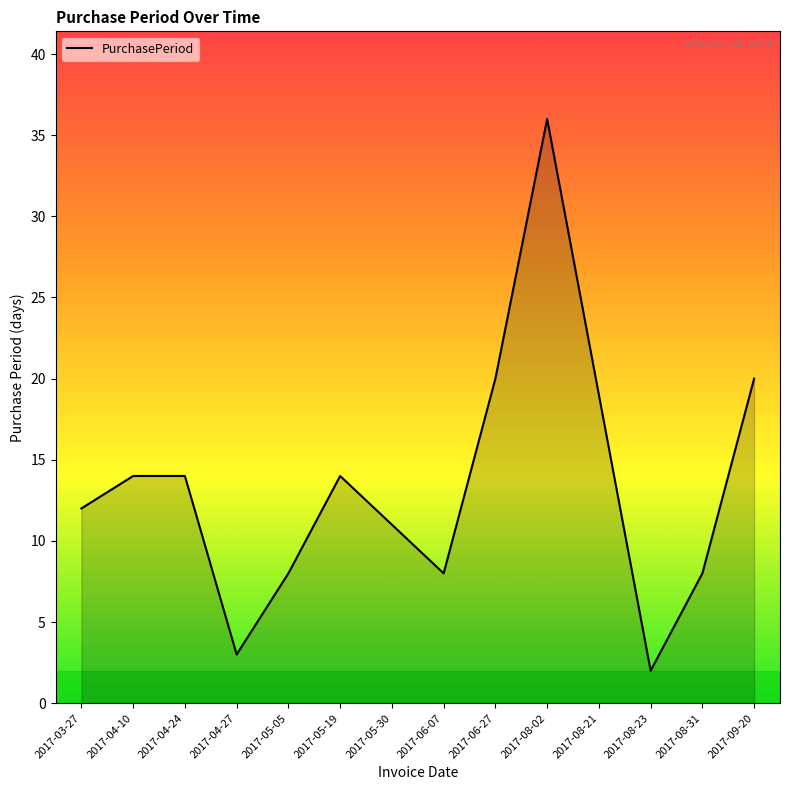

Count the number of categories in the chart.

14